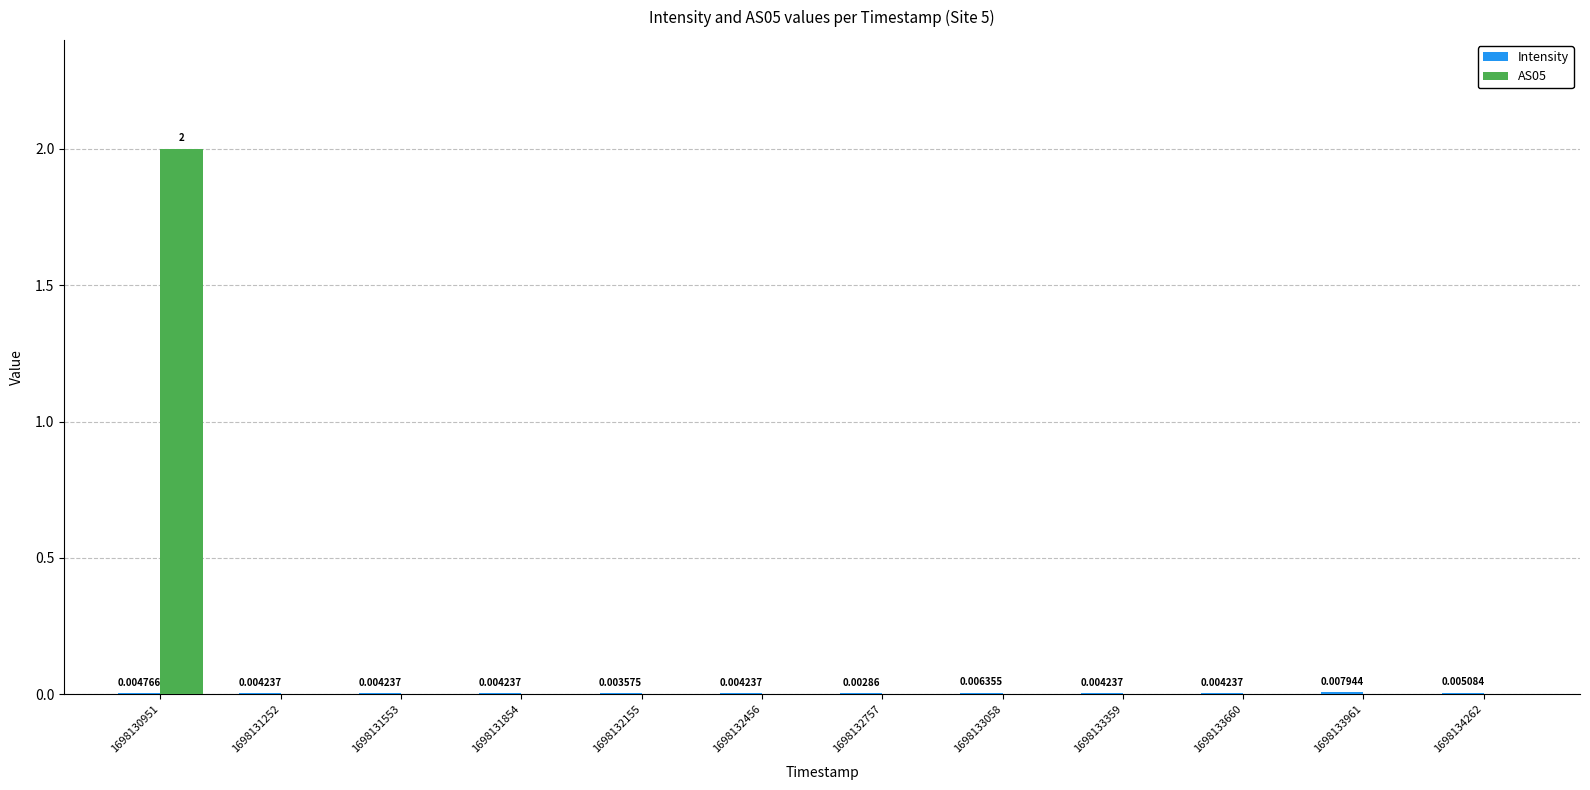

How many values in the AS05 series exceed 0?

1